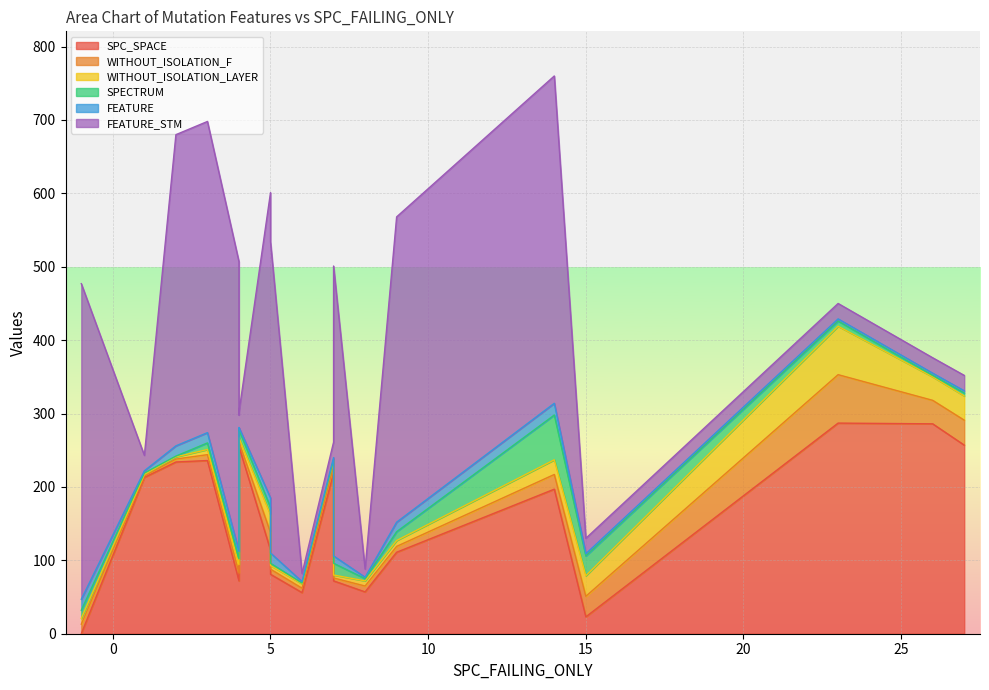

What are all the series names shown in the legend?

SPC_SPACE, WITHOUT_ISOLATION_F, WITHOUT_ISOLATION_LAYER, SPECTRUM, FEATURE, FEATURE_STM